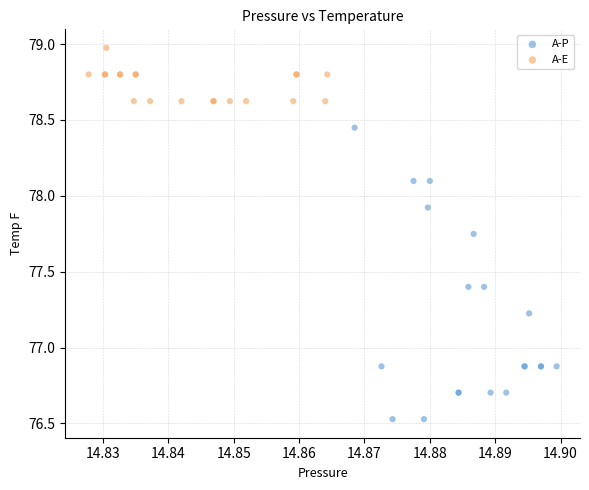

Which series reaches the maximum Y coordinate?

A-E